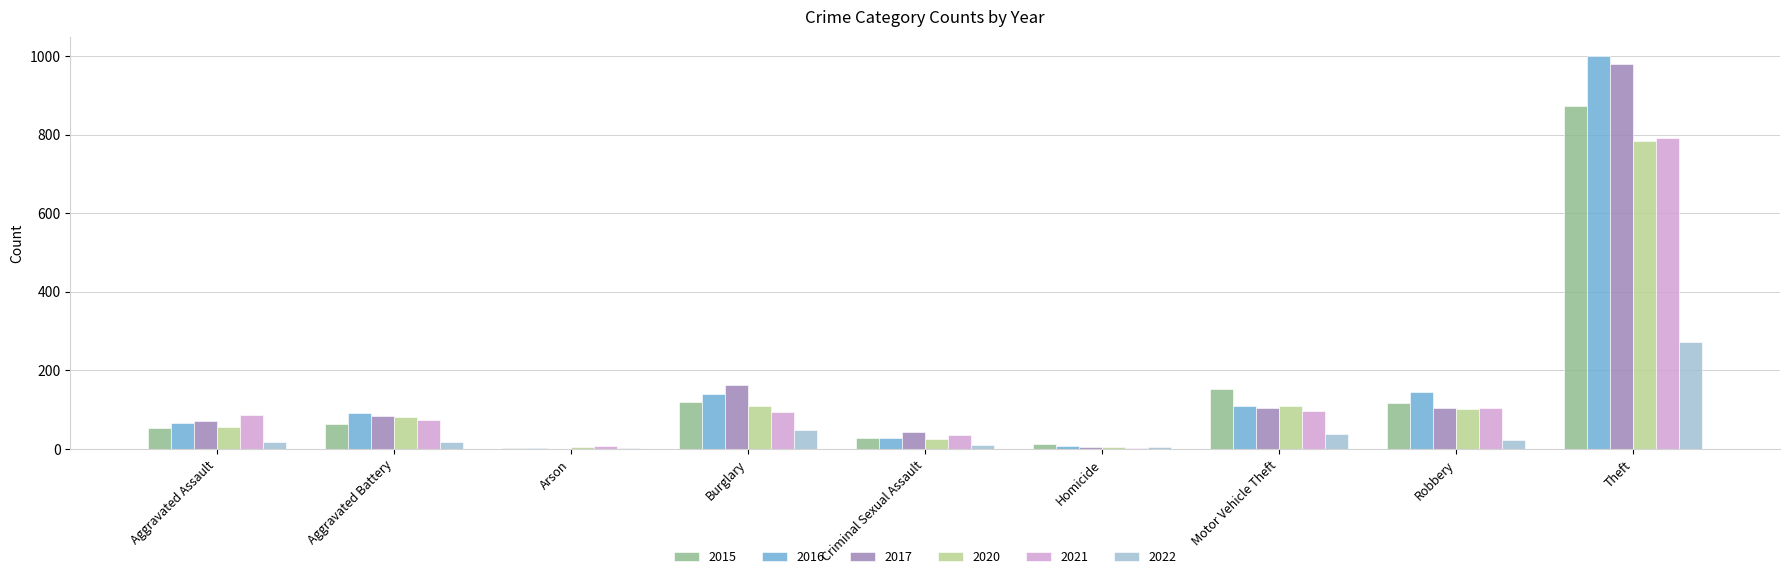

What is the maximum value shown in the chart?

999